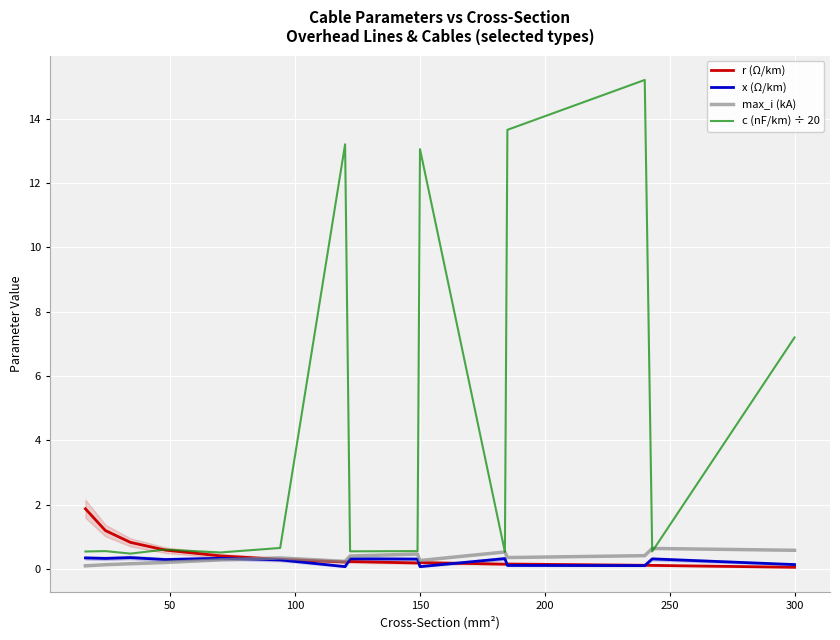

How many lines are shown in the chart?

4